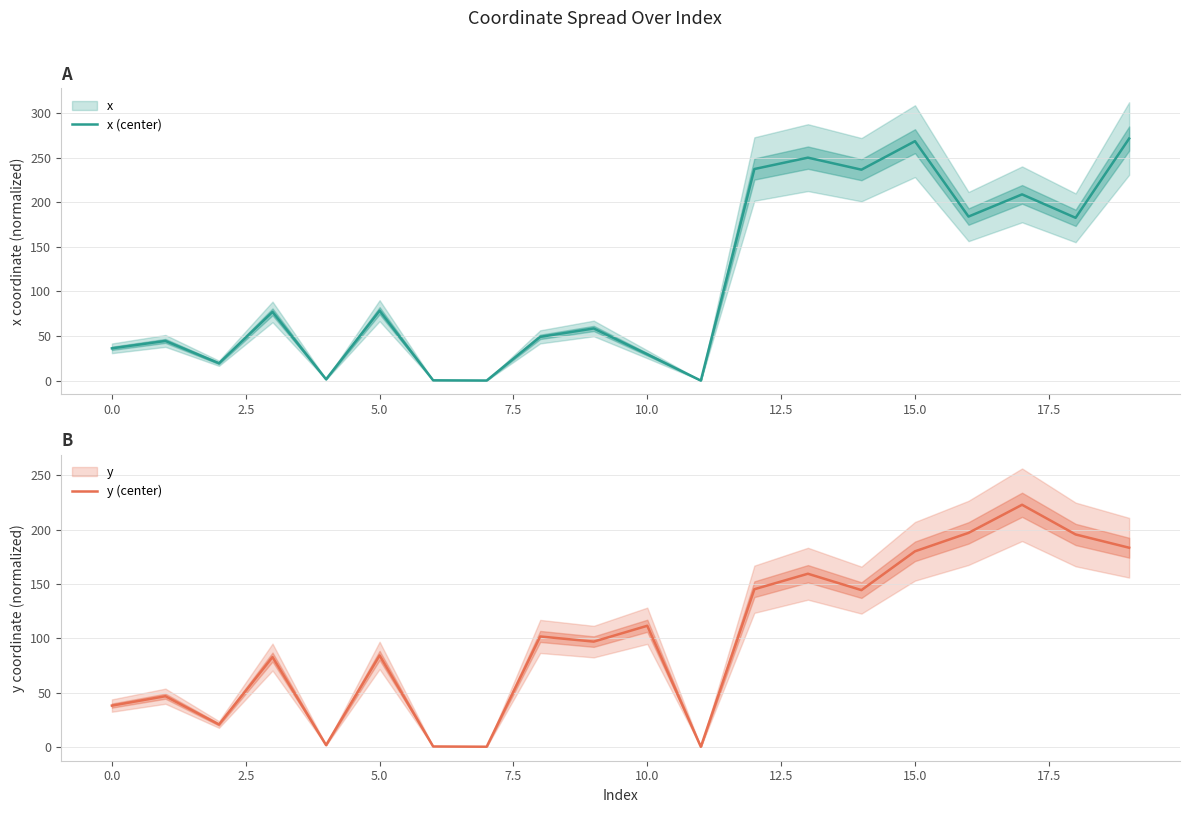

True or false: y (center) has a value of 41.3 at 10.0.

False